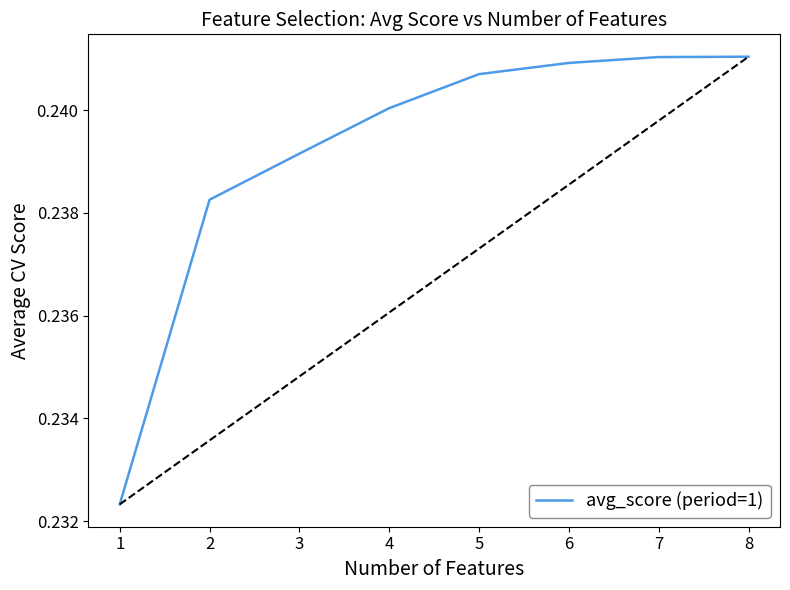

Count the number of data series in this chart.

1